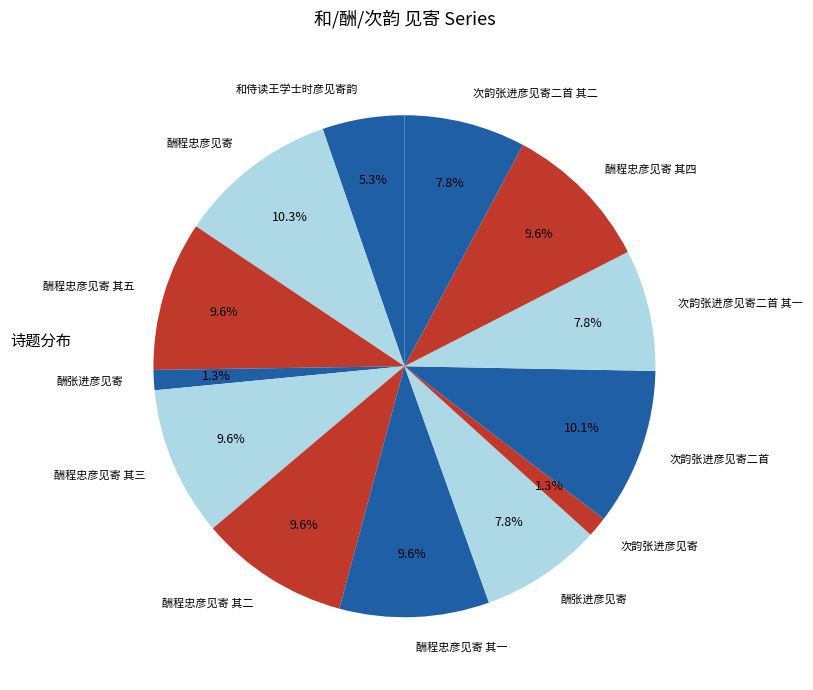

Does any single category account for the majority?

No